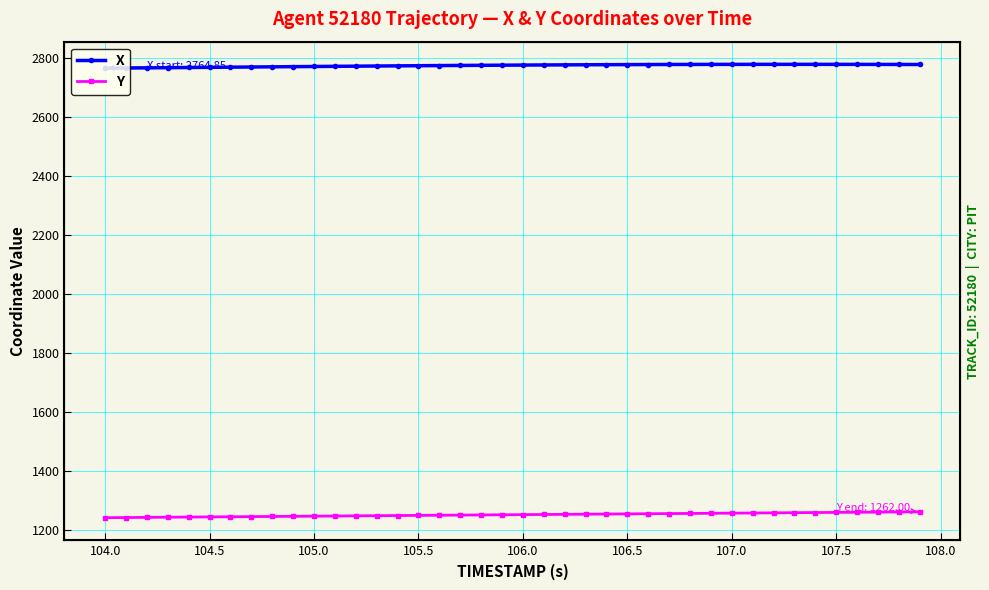

Where does the Y series first go above 1252?

106.0